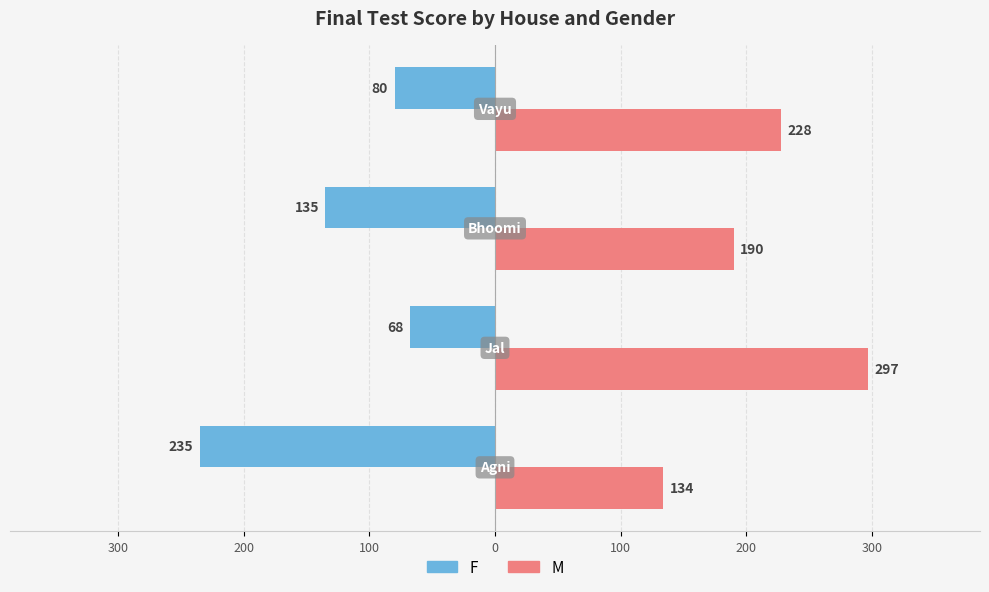

What are all the series names shown in the legend?

F, M